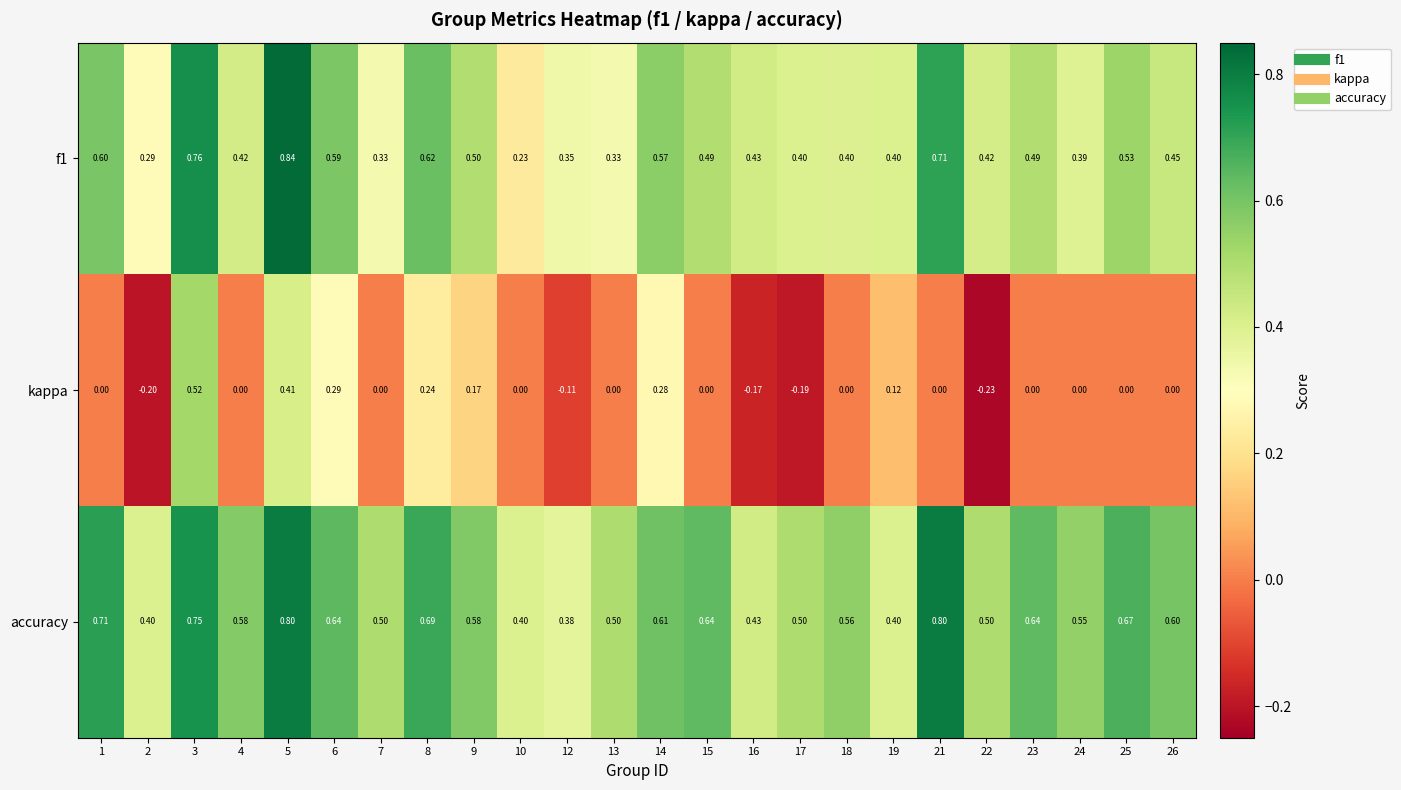

Which series has the largest total across all categories?

accuracy